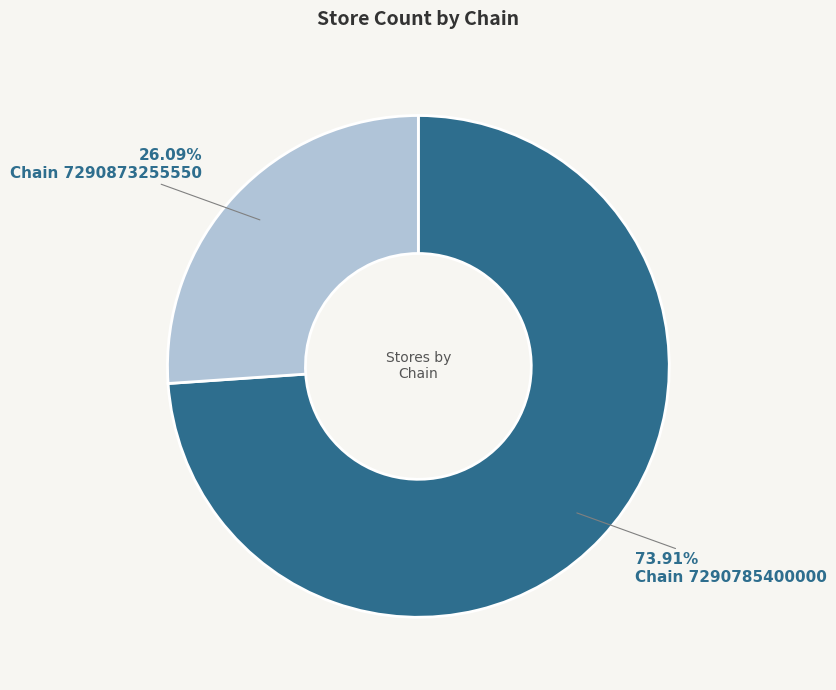

Count the number of slices in the pie.

2